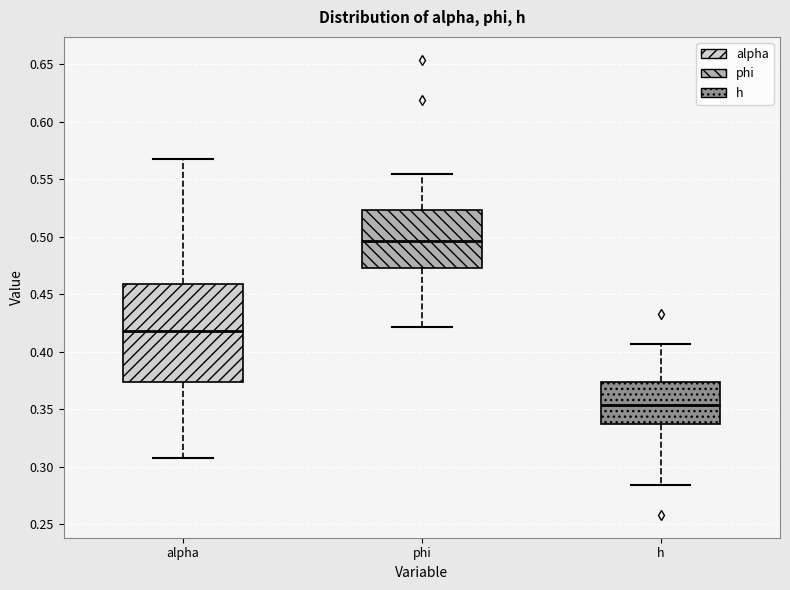

Which box's median line is the highest?

phi